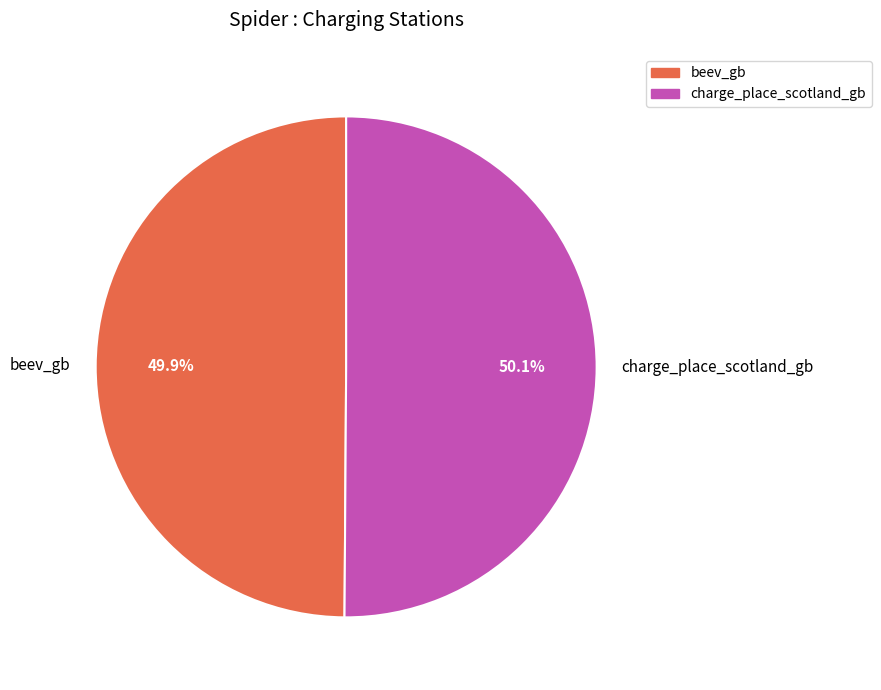

To the nearest percent, what is the combined percentage of beev_gb and charge_place_scotland_gb?

100%